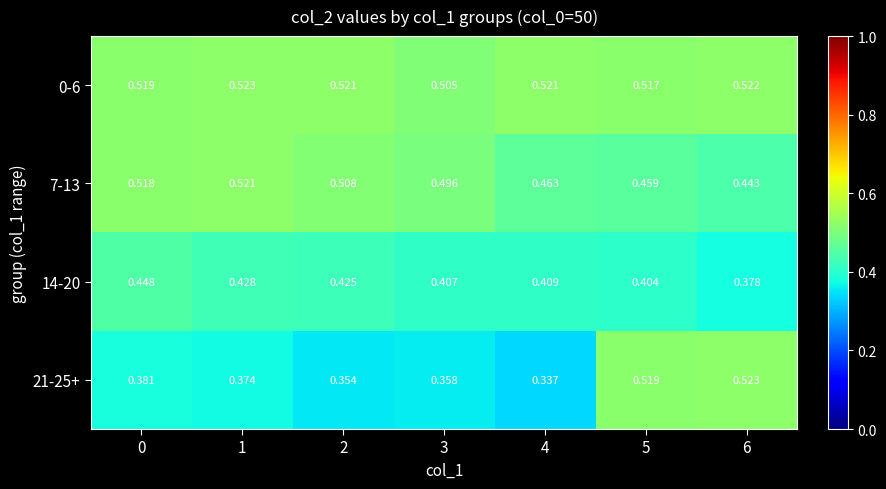

What is the minimum value shown in the chart?

0.3